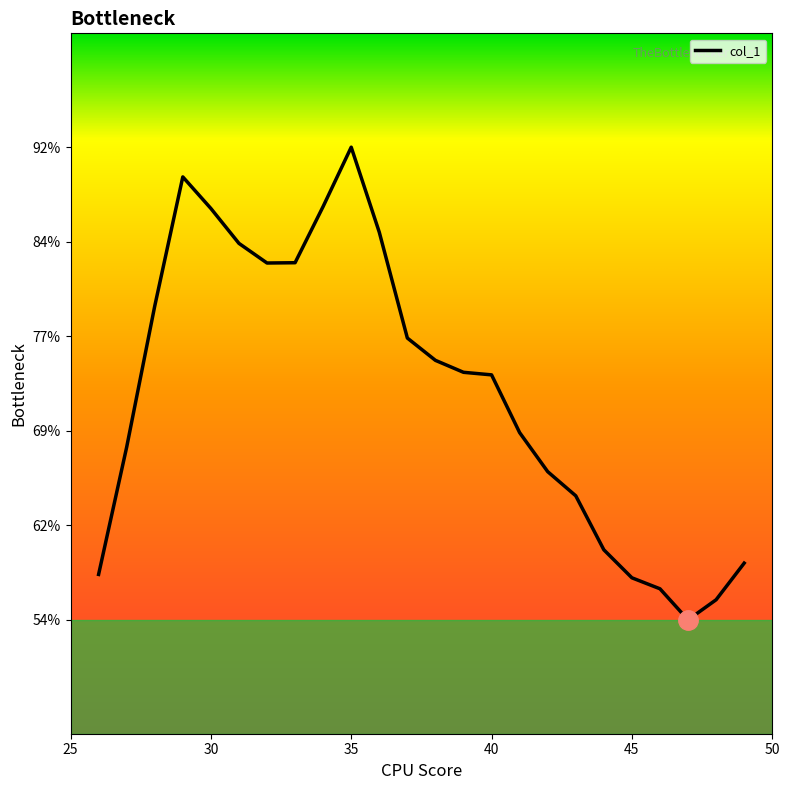

Reading right to left, transcribe all the data shown in this chart.

49=2.0	48=1.9	47=1.8	46=1.9	45=1.9	44=2.0	43=2.1	42=2.2	41=2.3	40=2.5	39=2.5	38=2.5	37=2.6	36=2.8	35=3.1	34=2.9	33=2.8	32=2.8	31=2.8	30=2.9	29=3.0	28=2.6	27=2.3	26=1.9